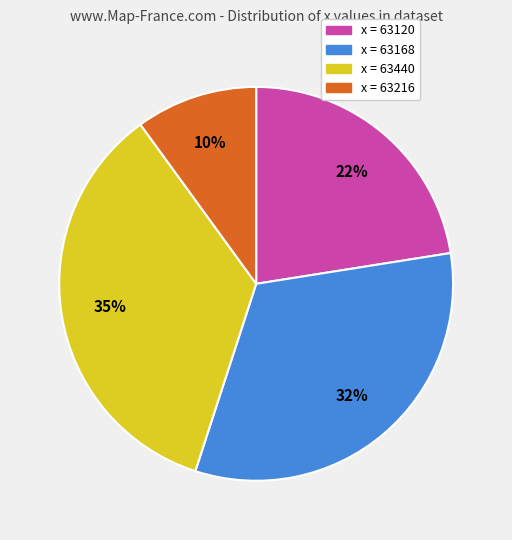

Is there a majority slice in this chart?

No